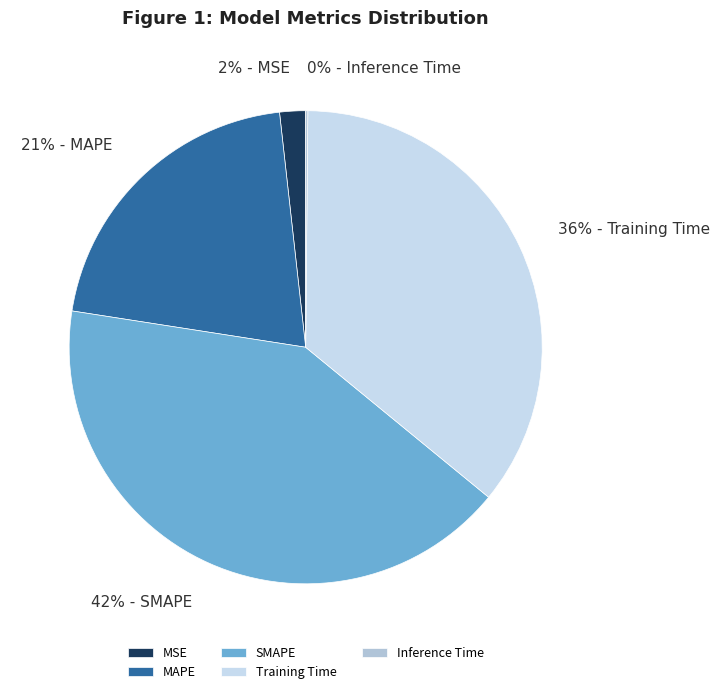

Is it true that MAPE is 21% of the pie?

True